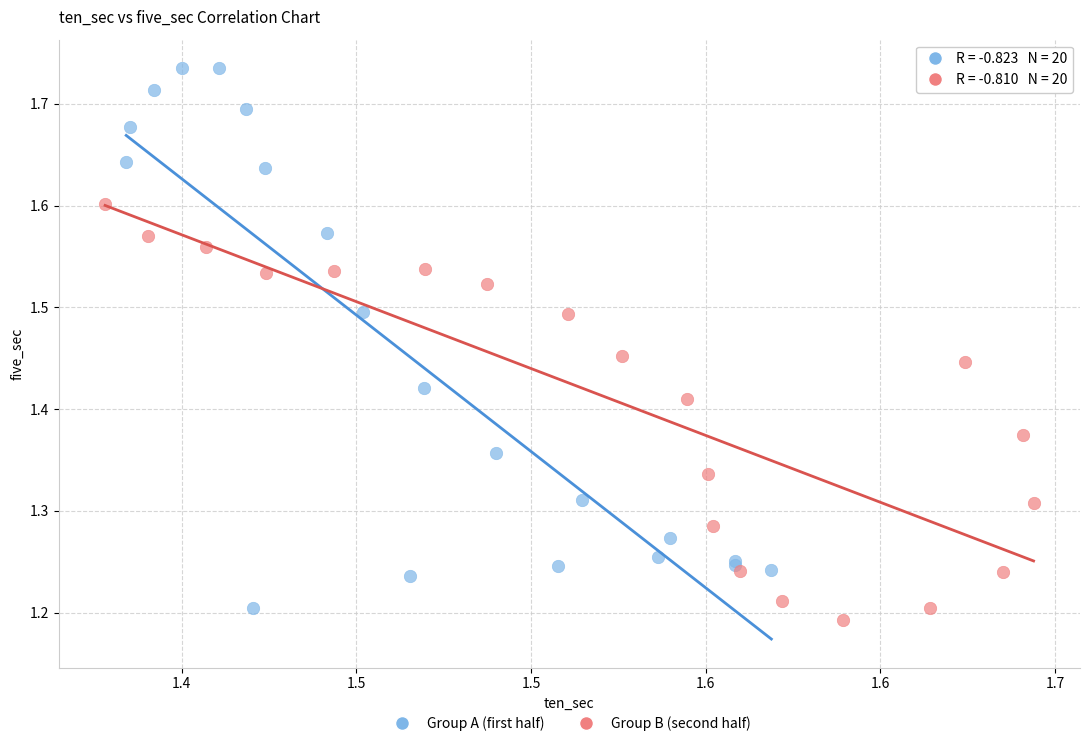

Which series contains the highest Y value?

Group A (first half)